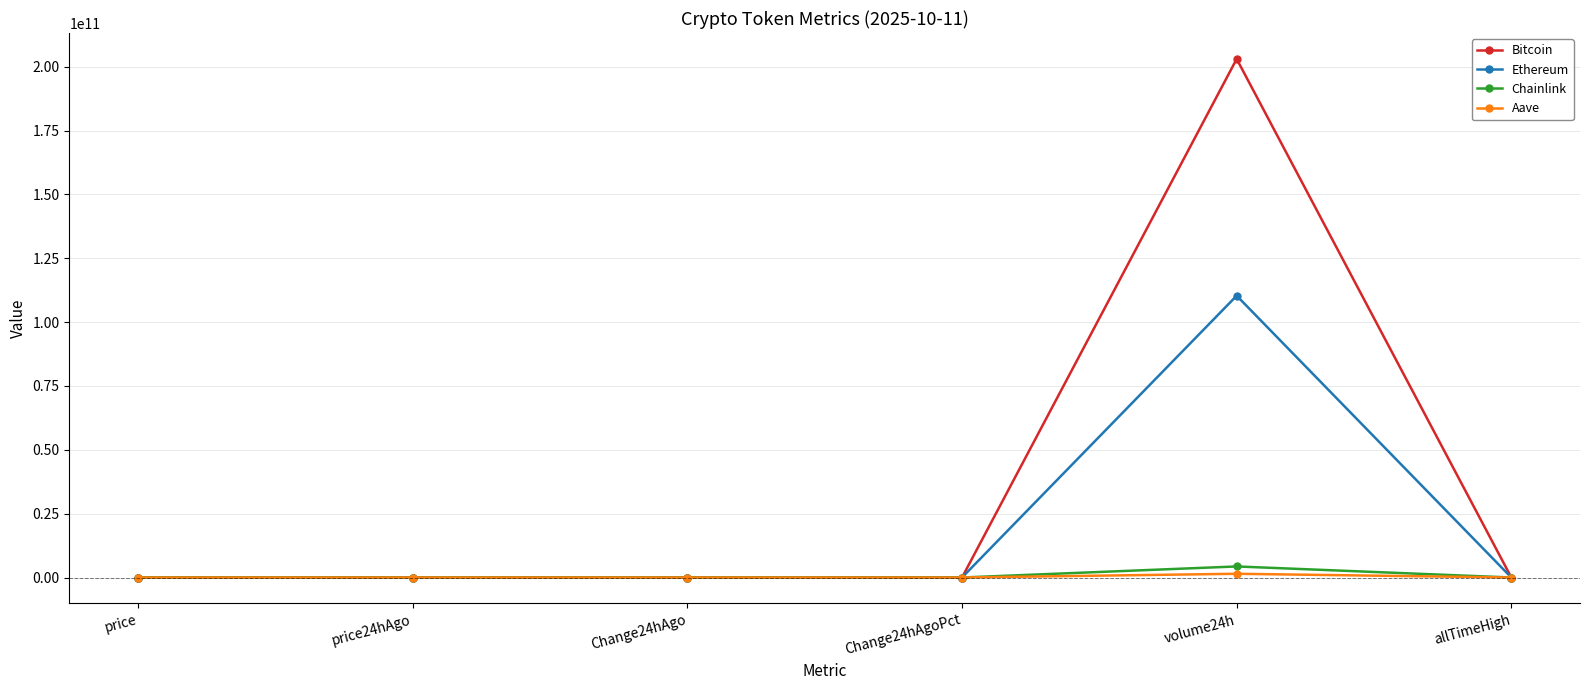

At how many categories does at least one series exceed 130161491692?

1